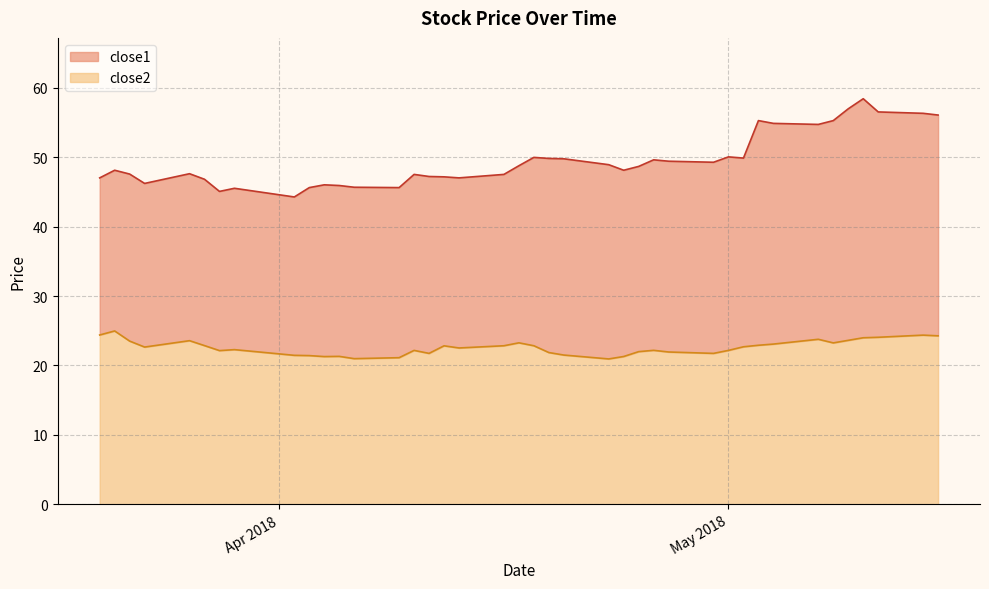

What is the maximum value for close2?

25.0